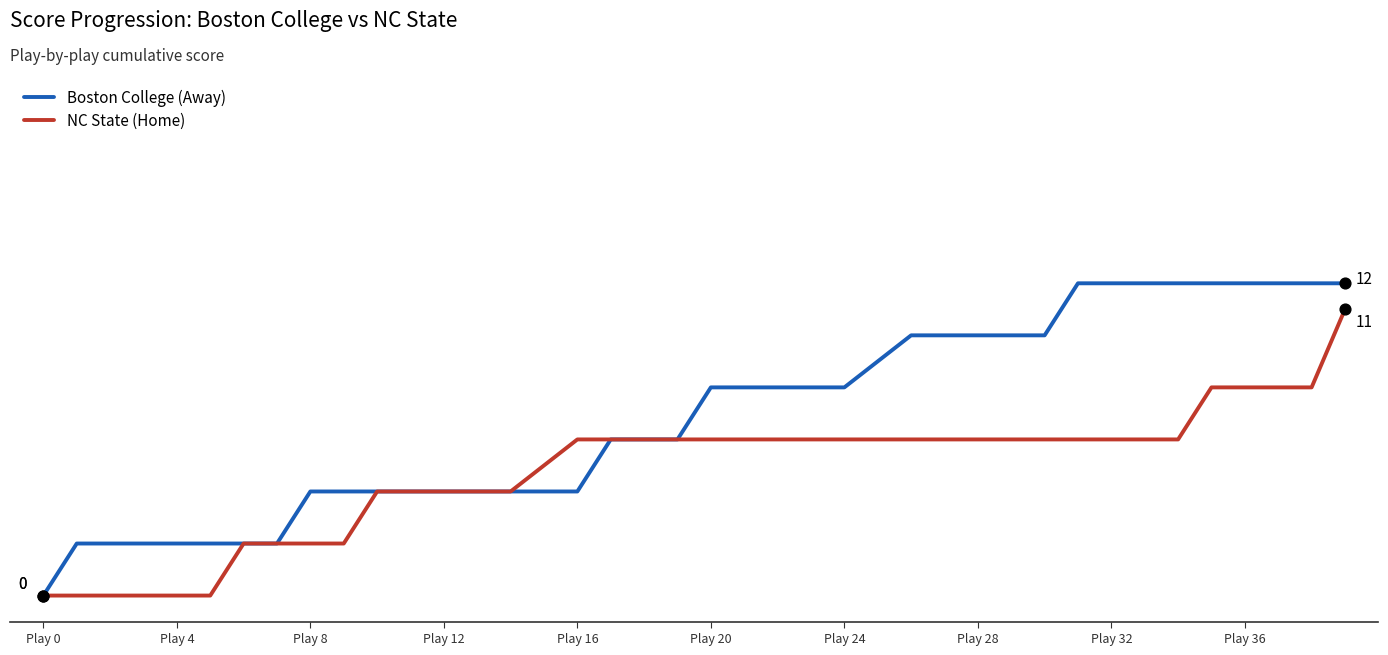

At which category is the sum across all series the highest?

39